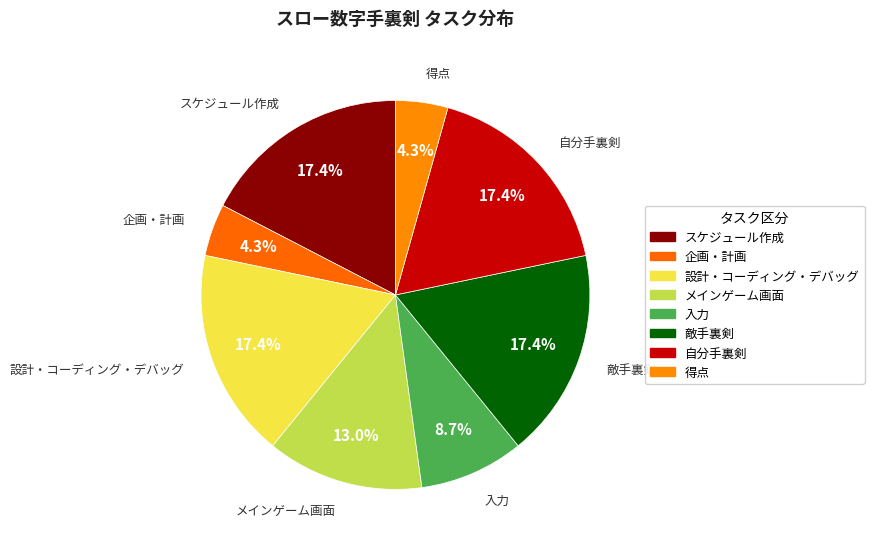

Count the number of slices in the pie.

8